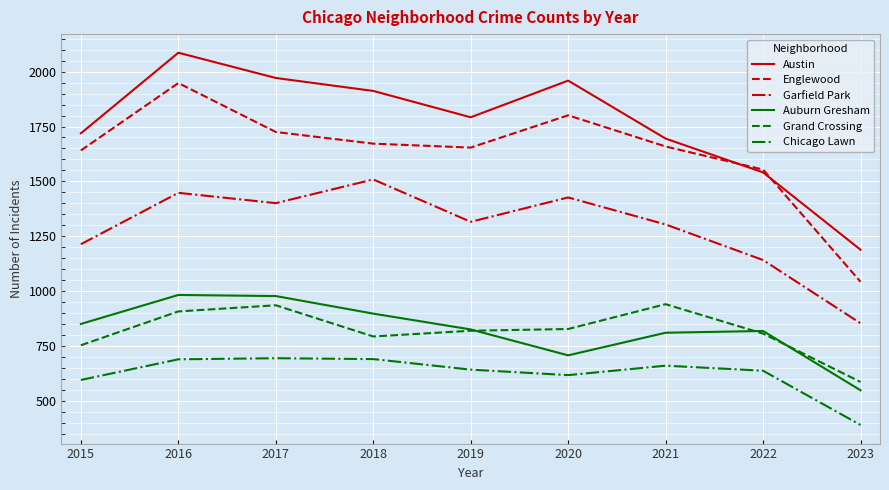

True or false: Grand Crossing and Garfield Park intersect in this chart.

False